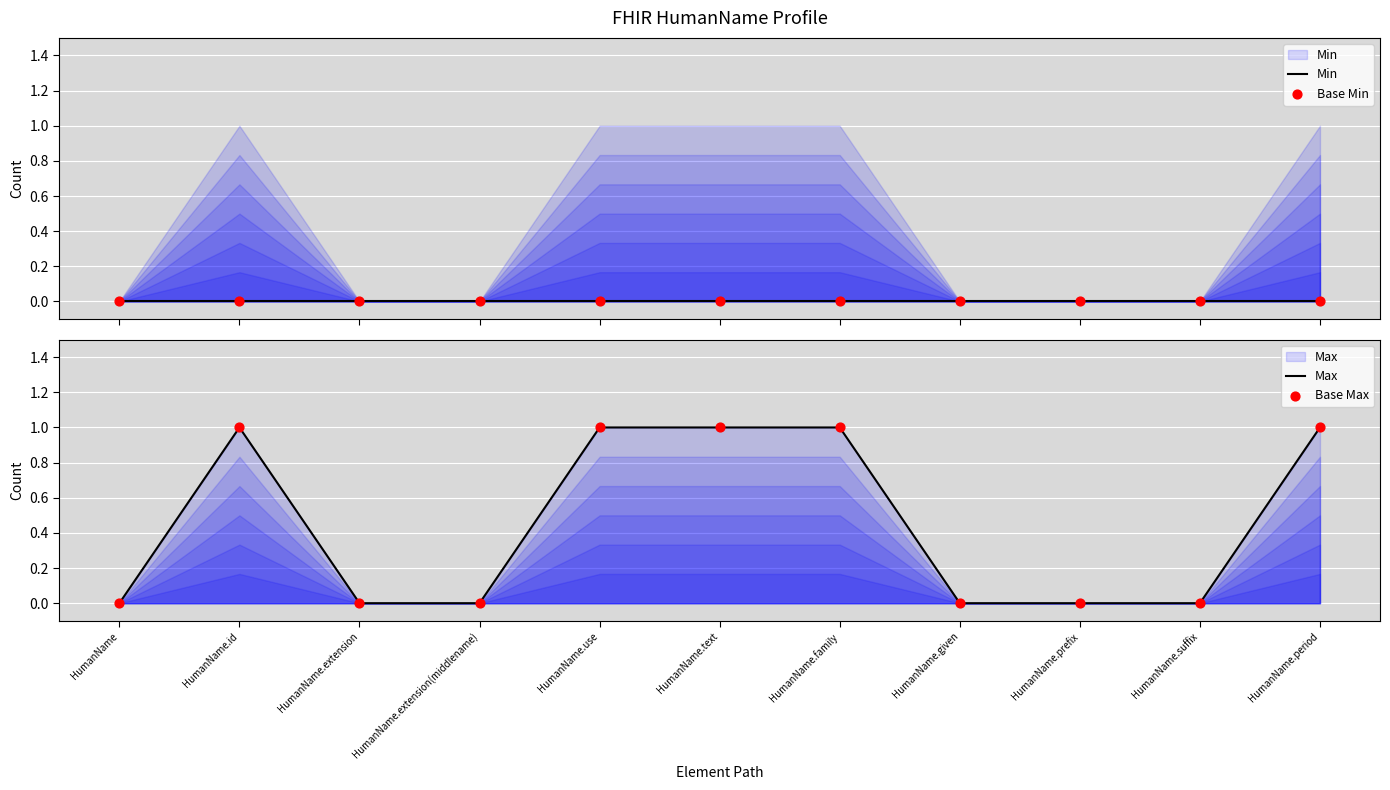

What is the total value across all series at HumanName.period?

2